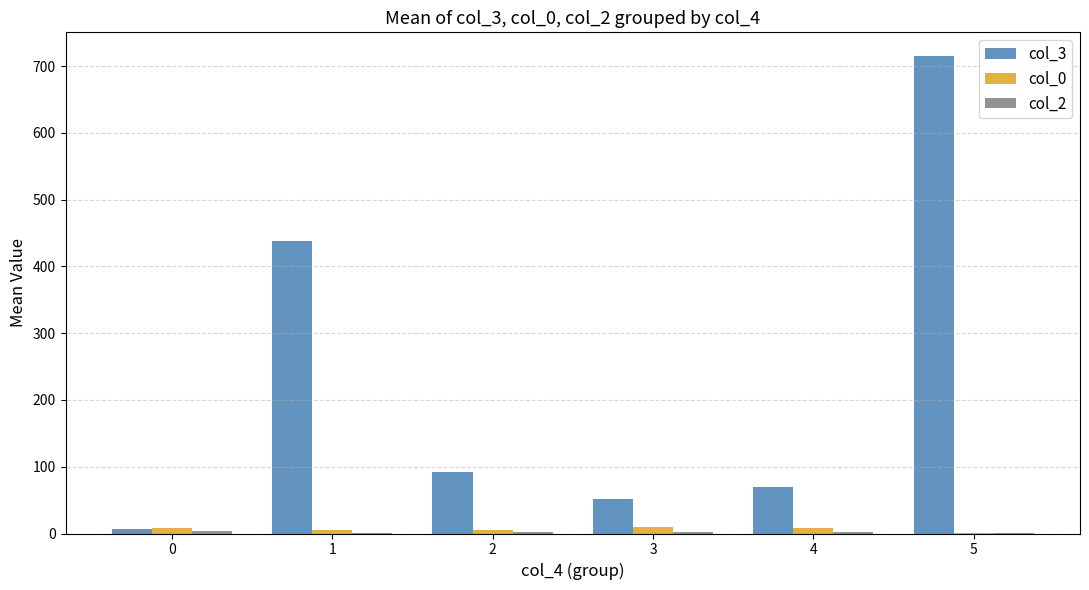

What is the greatest value displayed?

715.0